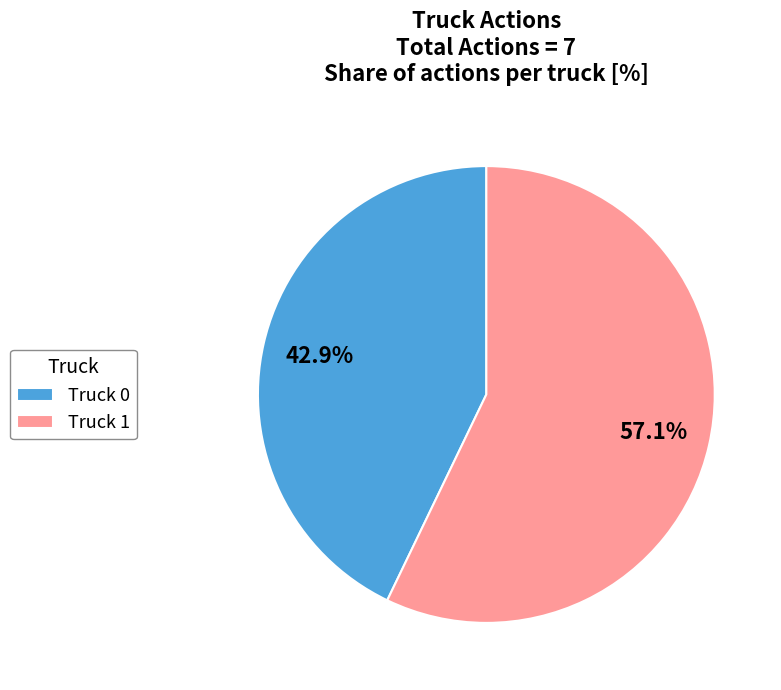

What percentage is NOT represented by Truck 1?

42.9%